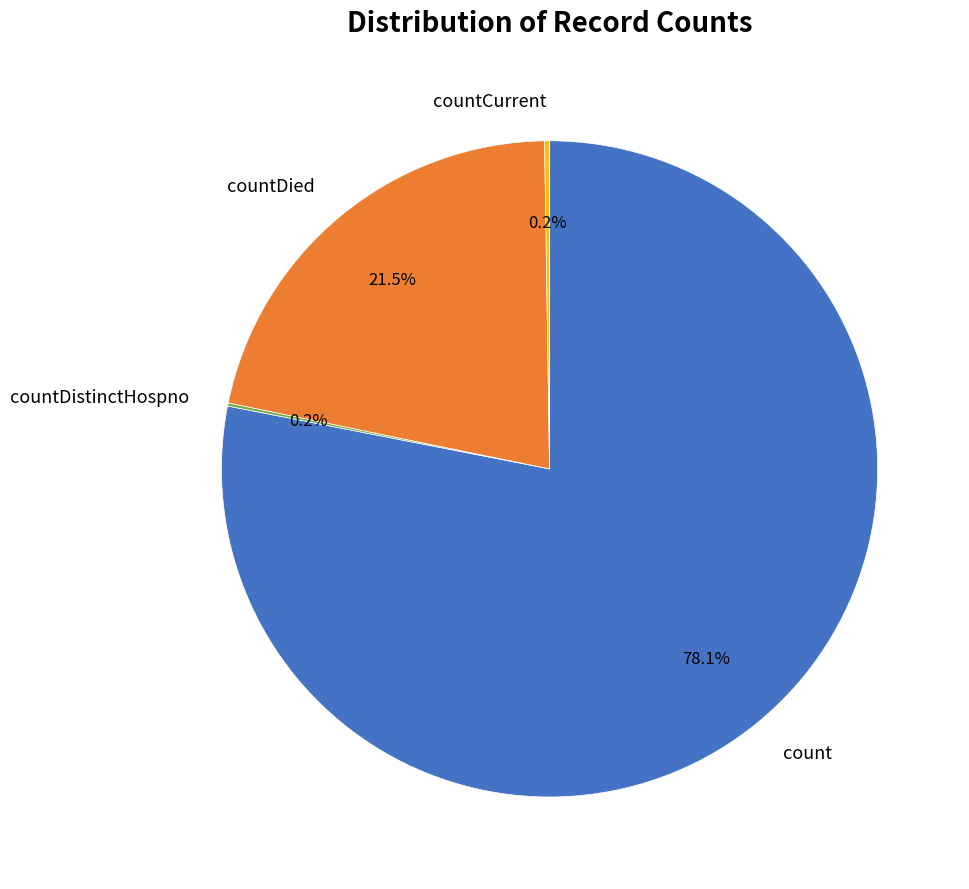

What is the largest slice in the pie chart?

count